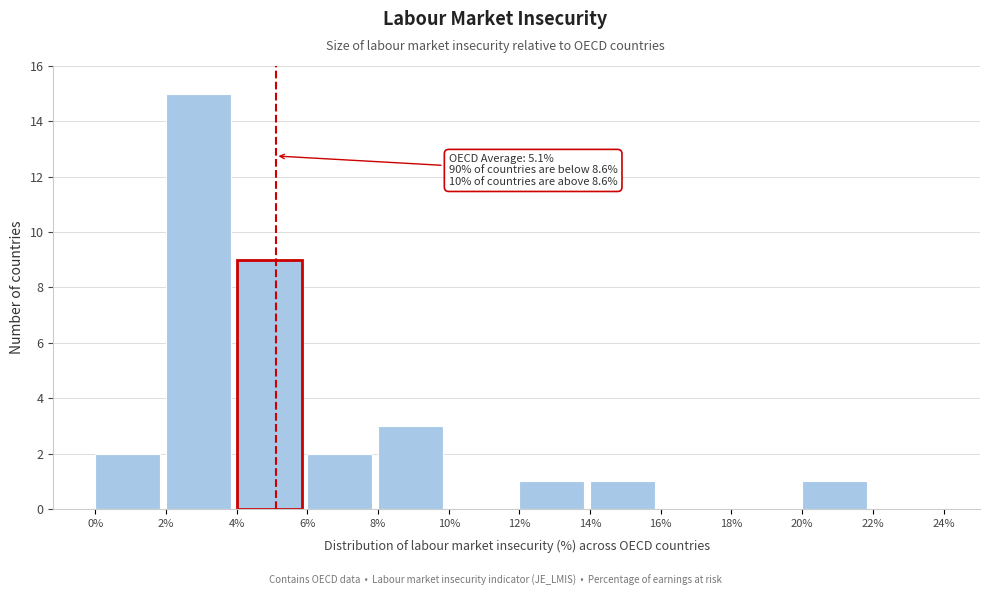

Over which range of the x-axis is the bar tallest?

2% to 4%